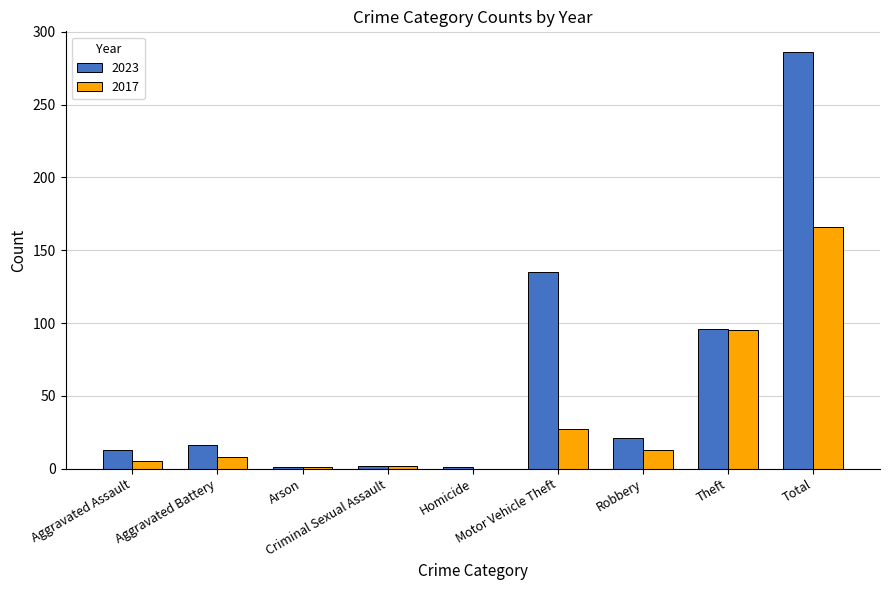

What is the sum of all 2023 values?

571